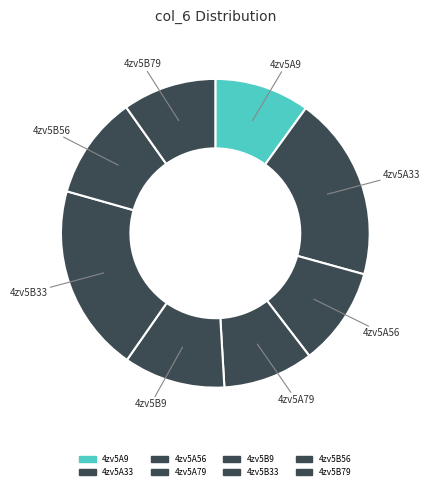

Count the number of slices in the pie.

8